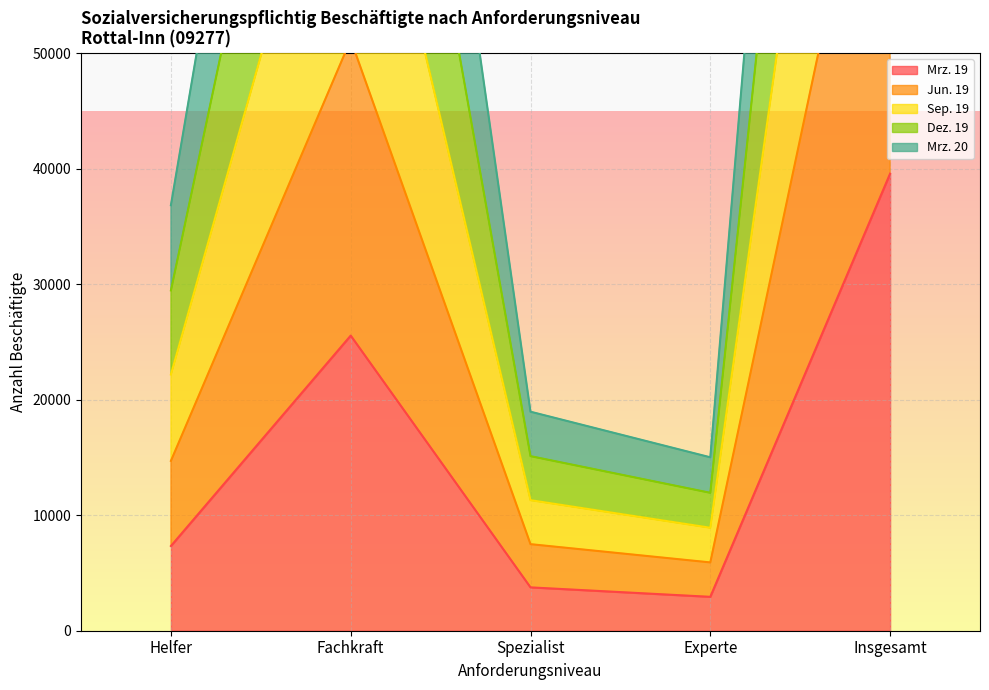

What are all the series names shown in the legend?

Mrz. 19, Jun. 19, Sep. 19, Dez. 19, Mrz. 20